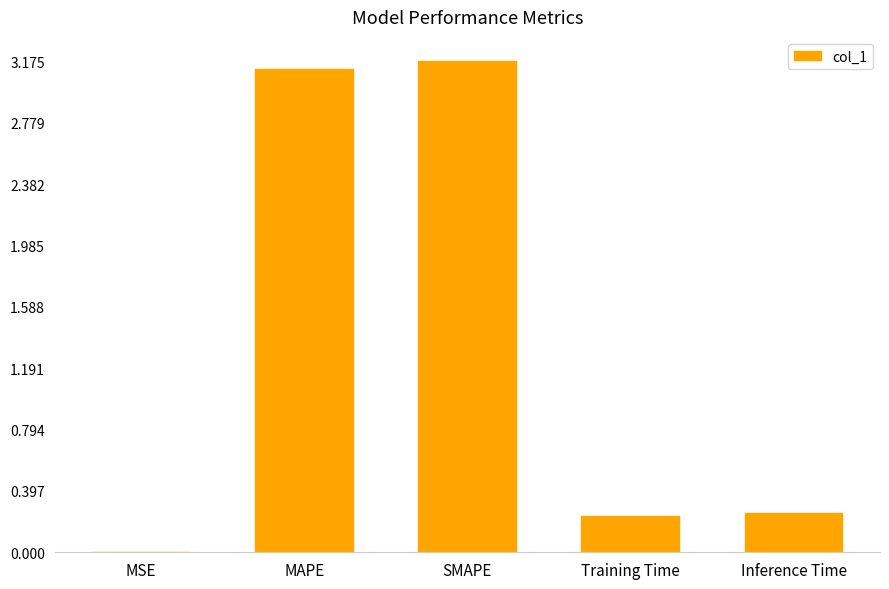

What is the sum of the values at MAPE and Training Time?

3.4